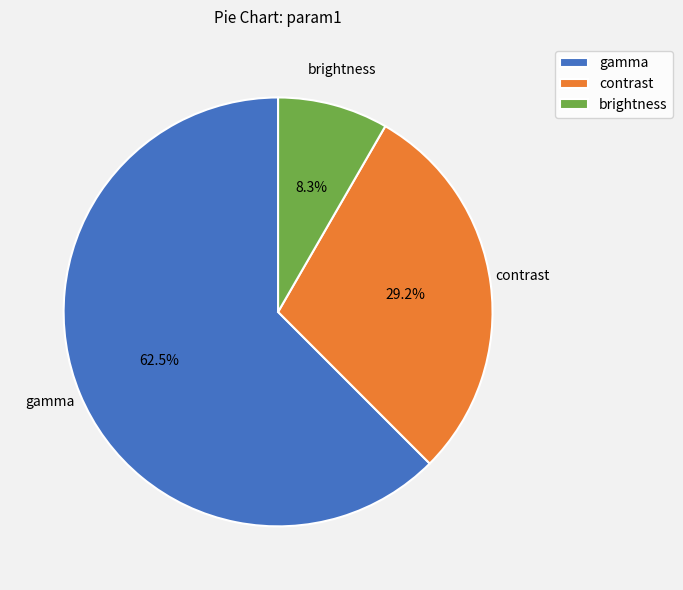

What is the majority slice?

gamma